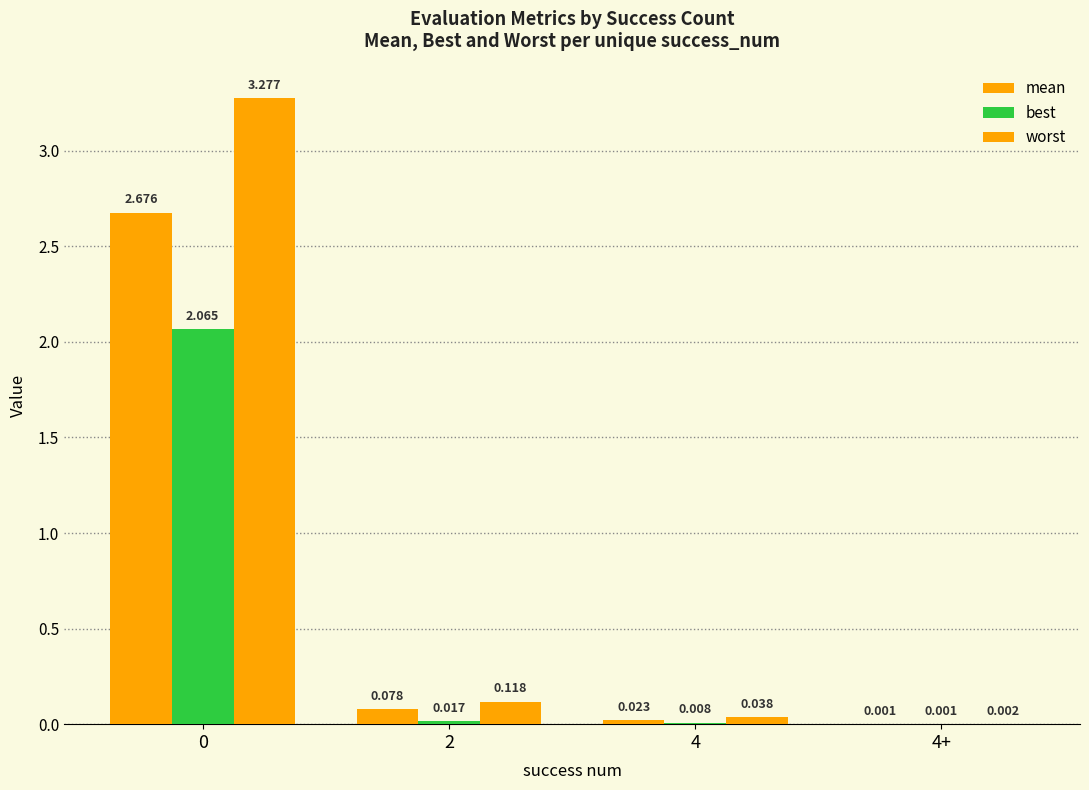

What is the average value of the best series?

0.5